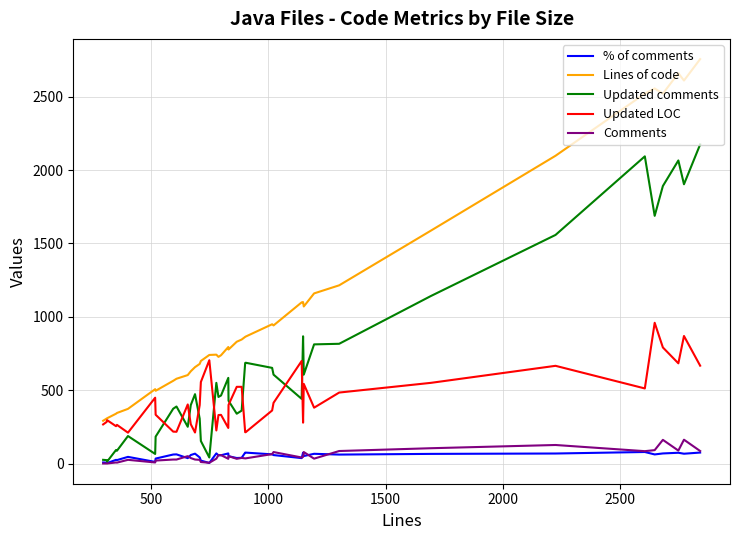

What are all the series names shown in the legend?

% of comments, Lines of code, Updated comments, Updated LOC, Comments